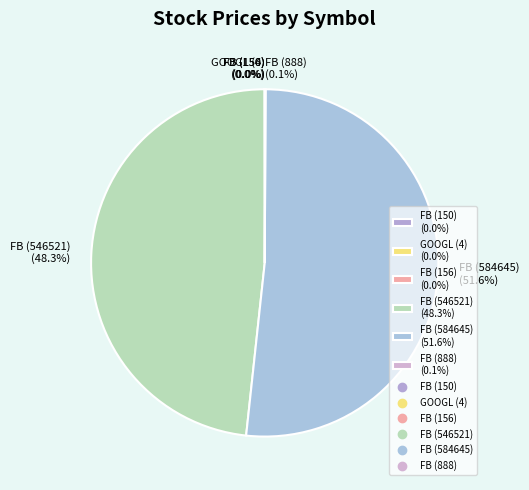

Which slice is the largest?

FB (584645) (51.6%)